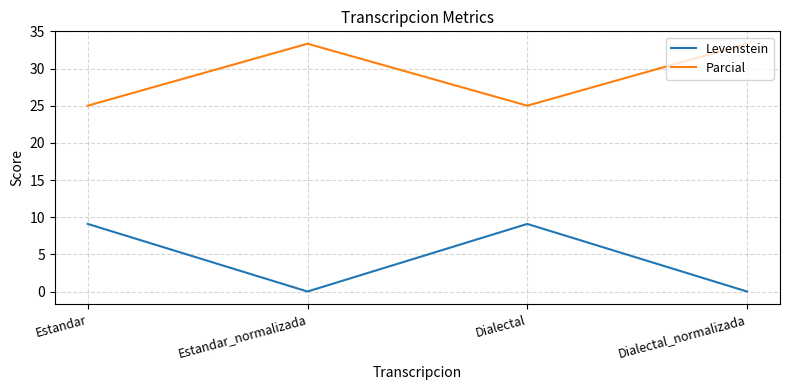

What is the sum of all Levenstein values?

18.2